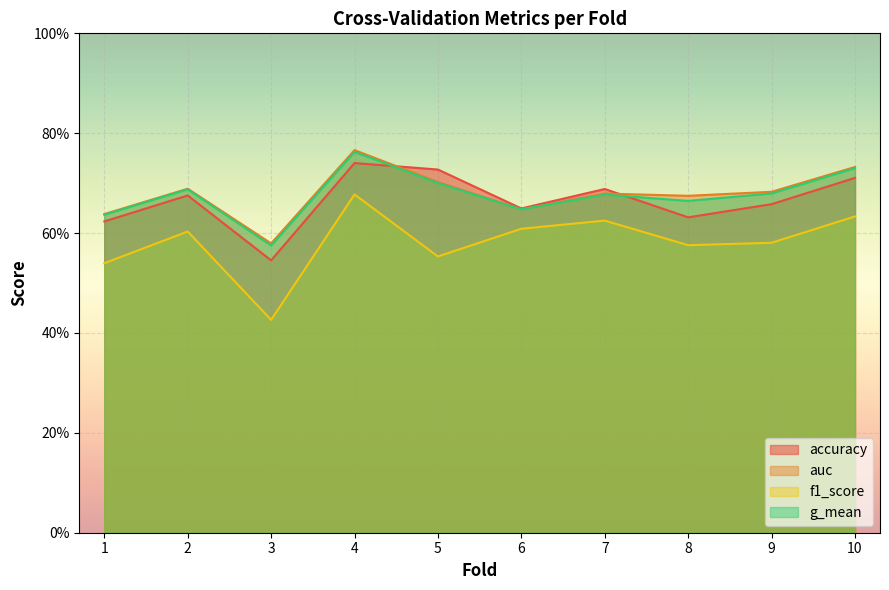

At which label is f1_score closest to 0?

3